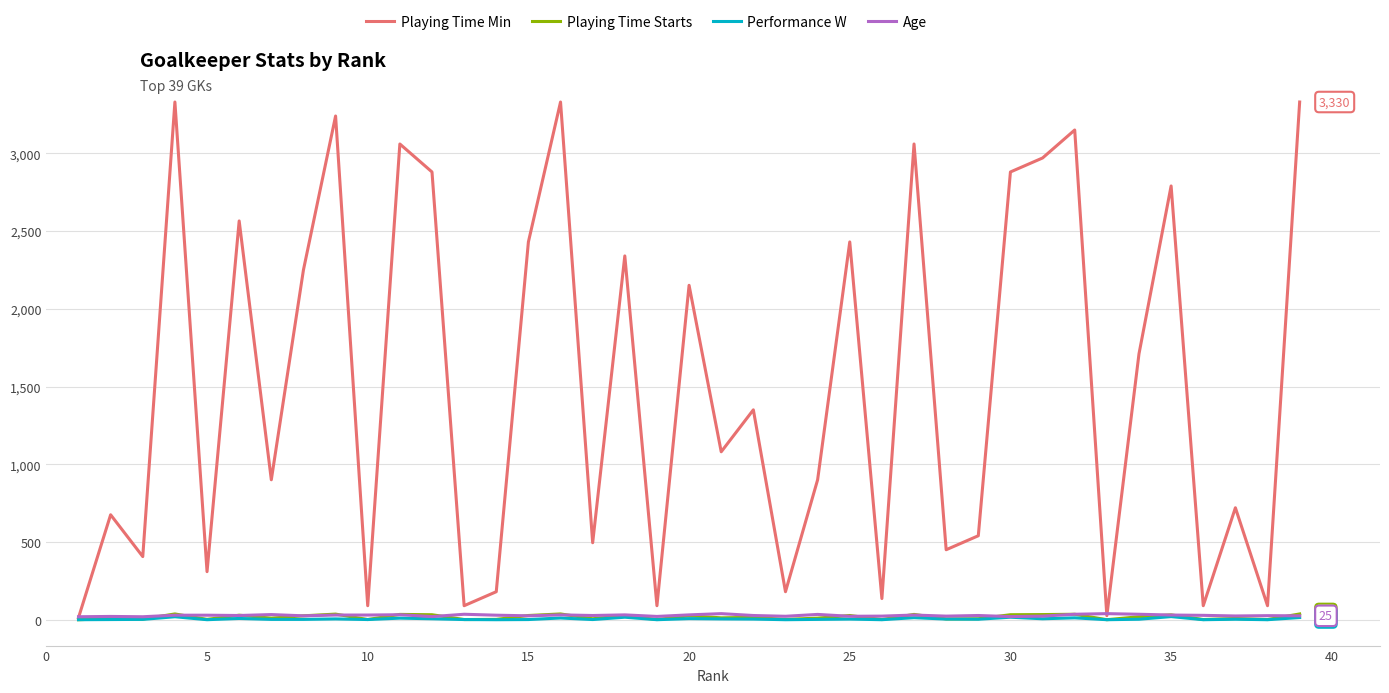

Which series has the largest total across all categories?

Playing Time Min